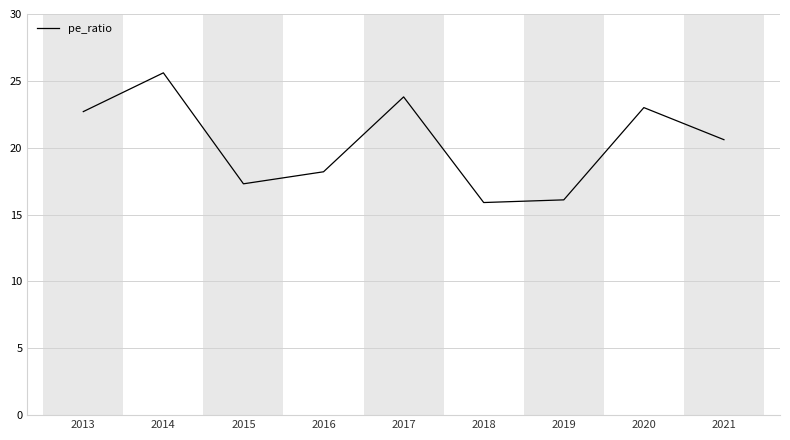

What is the difference between the values at 2018 and 2021?

4.7